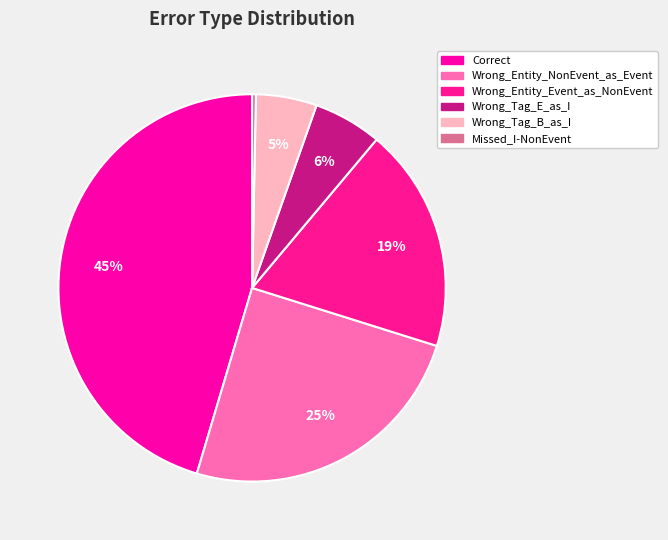

Which category has the smallest portion of the pie?

Missed_I-NonEvent